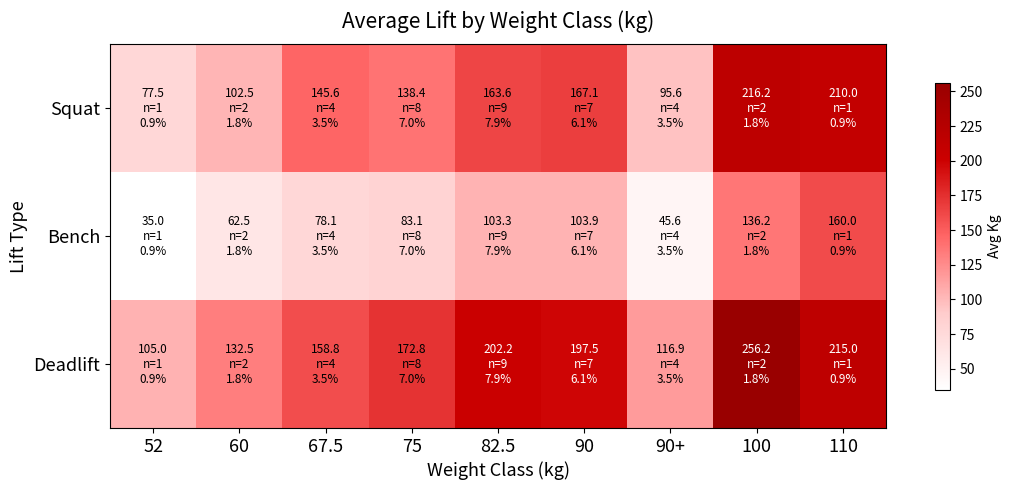

Reading left to right, extract all data points from this chart.

Squat: 52=77.5	60=102.5	67.5=145.6	75=138.4	82.5=163.6	90=167.1	90+=95.6	100=216.2	110=210.0
Bench: 52=35.0	60=62.5	67.5=78.1	75=83.1	82.5=103.3	90=103.9	90+=45.6	100=136.2	110=160.0
Deadlift: 52=105.0	60=132.5	67.5=158.8	75=172.8	82.5=202.2	90=197.5	90+=116.9	100=256.2	110=215.0